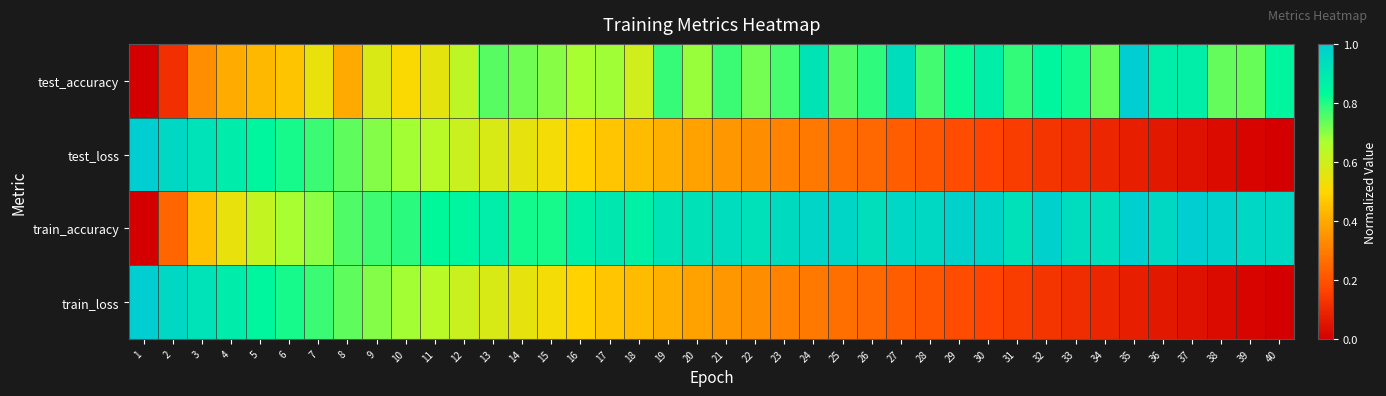

Reading left to right, list all the values displayed in this chart.

test_accuracy: 1=0.0	2=0.1	3=0.3	4=0.4	5=0.4	6=0.5	7=0.5	8=0.4	9=0.6	10=0.5	11=0.6	12=0.6	13=0.7	14=0.7	15=0.7	16=0.7	17=0.7	18=0.6	19=0.8	20=0.7	21=0.8	22=0.7	23=0.8	24=0.9	25=0.8	26=0.8	27=0.9	28=0.8	29=0.8	30=0.9	31=0.8	32=0.8	33=0.8	34=0.7	35=1.0	36=0.9	37=0.9	38=0.7	39=0.7	40=0.8
test_loss: 1=1.0	2=1.0	3=0.9	4=0.9	5=0.8	6=0.8	7=0.8	8=0.7	9=0.7	10=0.7	11=0.6	12=0.6	13=0.6	14=0.5	15=0.5	16=0.5	17=0.5	18=0.4	19=0.4	20=0.4	21=0.4	22=0.3	23=0.3	24=0.3	25=0.3	26=0.2	27=0.2	28=0.2	29=0.2	30=0.2	31=0.1	32=0.1	33=0.1	34=0.1	35=0.1	36=0.1	37=0.0	38=0.0	39=0.0	40=0.0
train_accuracy: 1=0.0	2=0.2	3=0.5	4=0.5	5=0.6	6=0.7	7=0.7	8=0.8	9=0.8	10=0.8	11=0.8	12=0.9	13=0.9	14=0.8	15=0.8	16=0.9	17=0.9	18=0.9	19=0.9	20=0.9	21=0.9	22=0.9	23=0.9	24=1.0	25=1.0	26=0.9	27=1.0	28=1.0	29=1.0	30=1.0	31=0.9	32=1.0	33=0.9	34=0.9	35=1.0	36=1.0	37=1.0	38=1.0	39=1.0	40=1.0
train_loss: 1=1.0	2=1.0	3=0.9	4=0.9	5=0.8	6=0.8	7=0.8	8=0.7	9=0.7	10=0.7	11=0.6	12=0.6	13=0.6	14=0.5	15=0.5	16=0.5	17=0.5	18=0.4	19=0.4	20=0.4	21=0.4	22=0.3	23=0.3	24=0.3	25=0.3	26=0.2	27=0.2	28=0.2	29=0.2	30=0.2	31=0.1	32=0.1	33=0.1	34=0.1	35=0.1	36=0.1	37=0.0	38=0.0	39=0.0	40=0.0